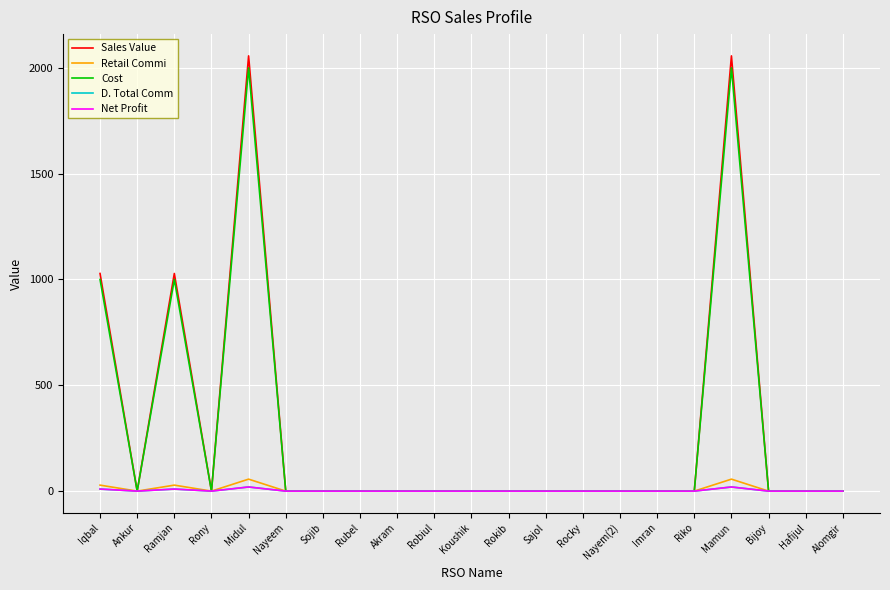

How many lines are shown in the chart?

5